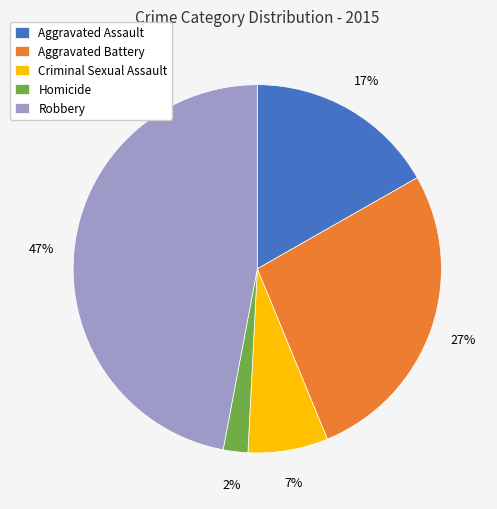

Which category has the smallest portion of the pie?

Homicide